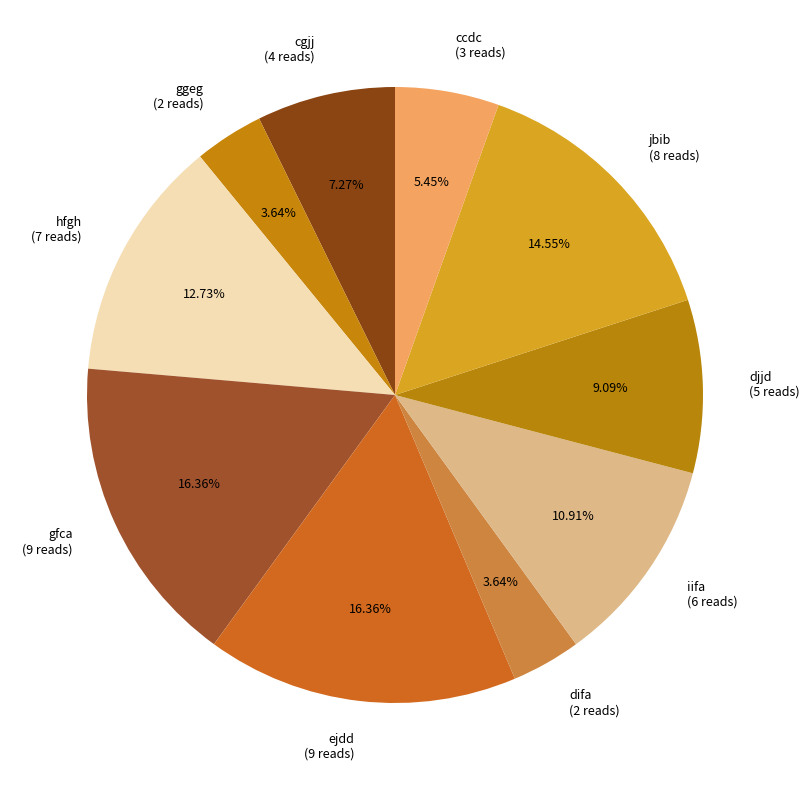

Approximately how many times larger is the value at djjd (5 reads) compared to difa (2 reads)?

2.5